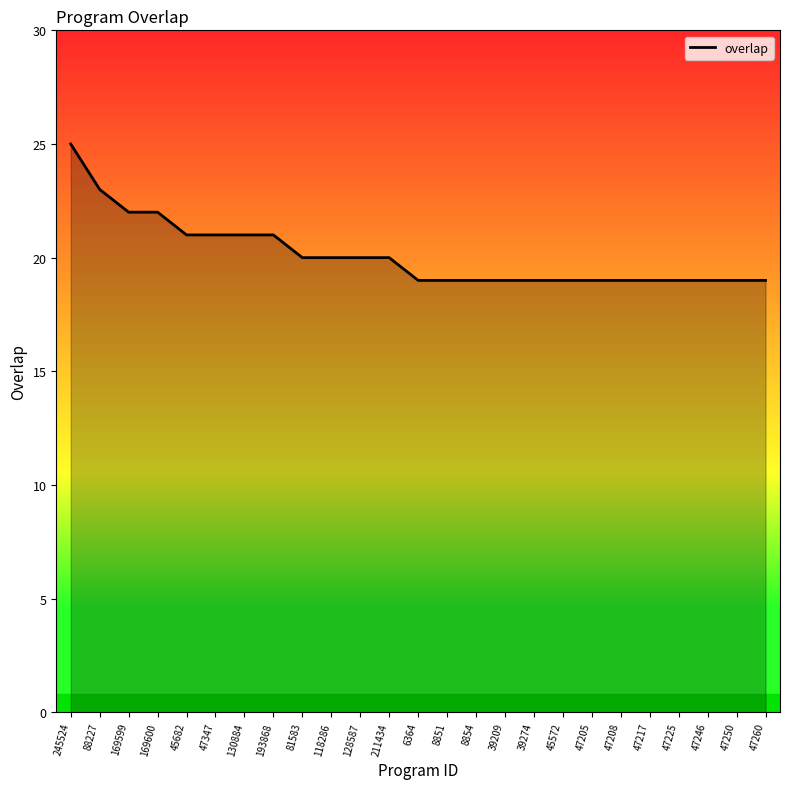

Count the values in the range 19 to 21.

21